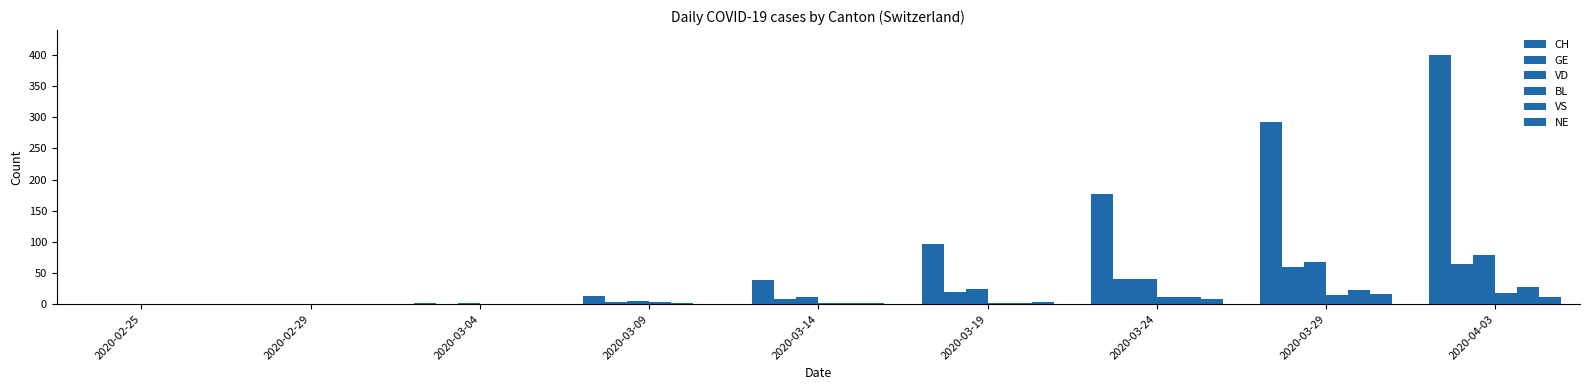

How many groups of bars are there?

9